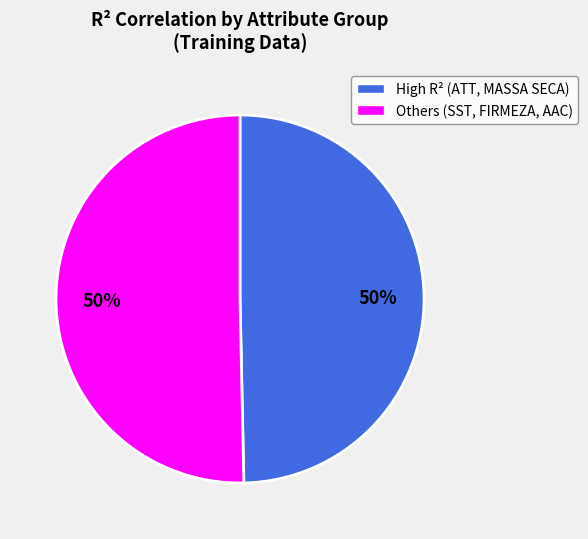

To the nearest percent, what is the average slice percentage?

50%